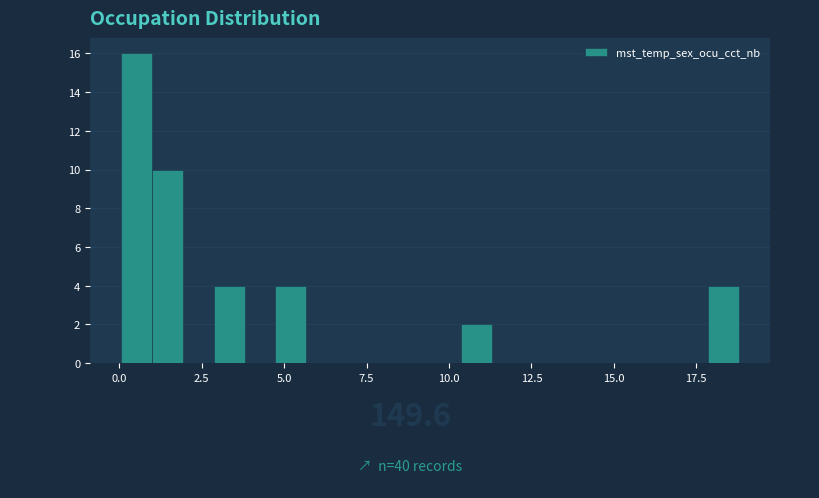

Read against the x-axis, roughly where is the centre of the tallest bar?

0.5